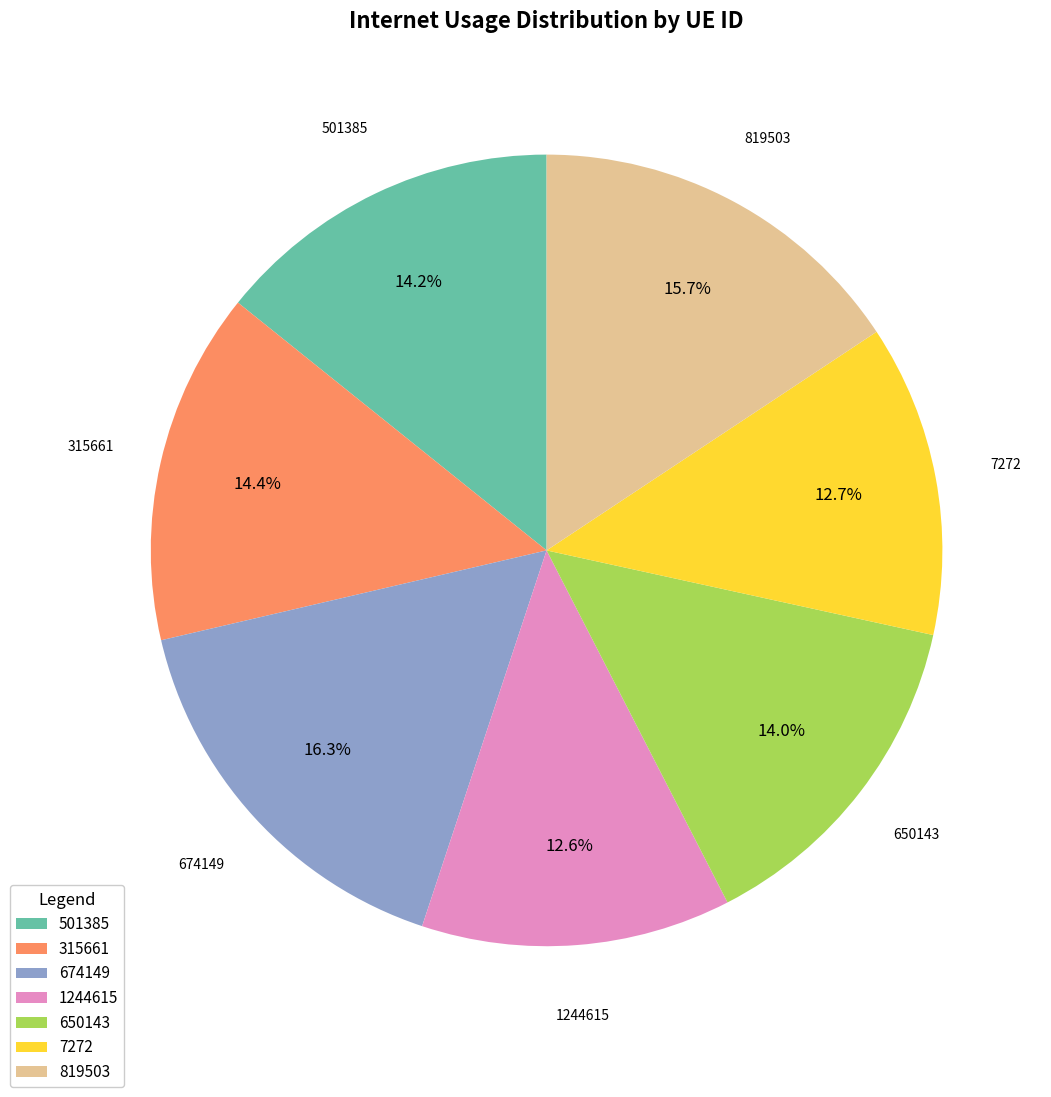

How much of the chart is everything except 674149?

83.7%